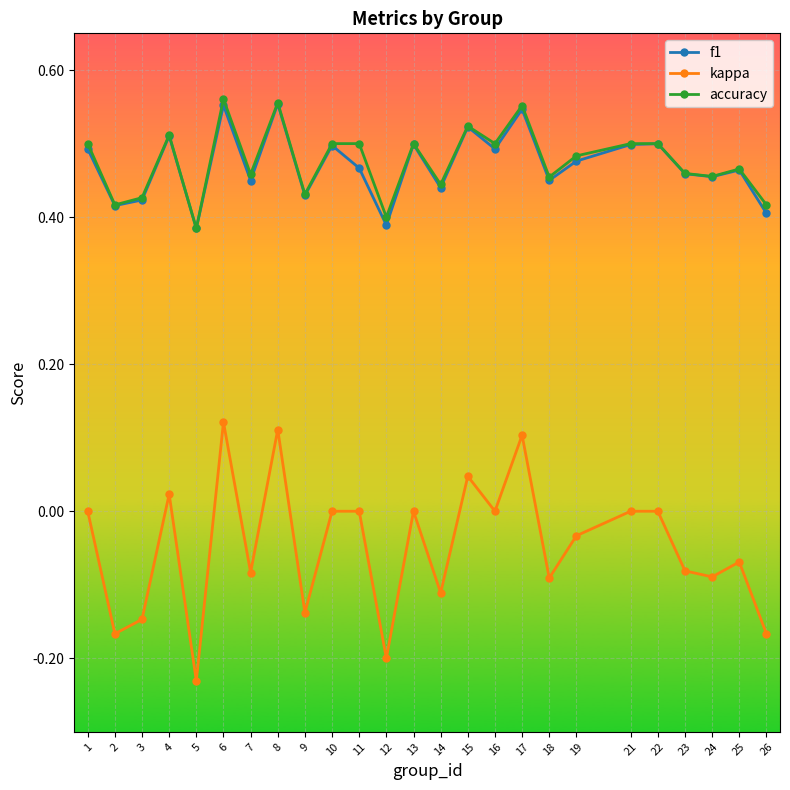

Does the chart have visible grid lines?

Yes